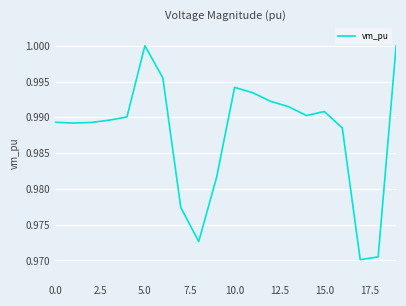

Is this an area chart (filled region under the line)?

No